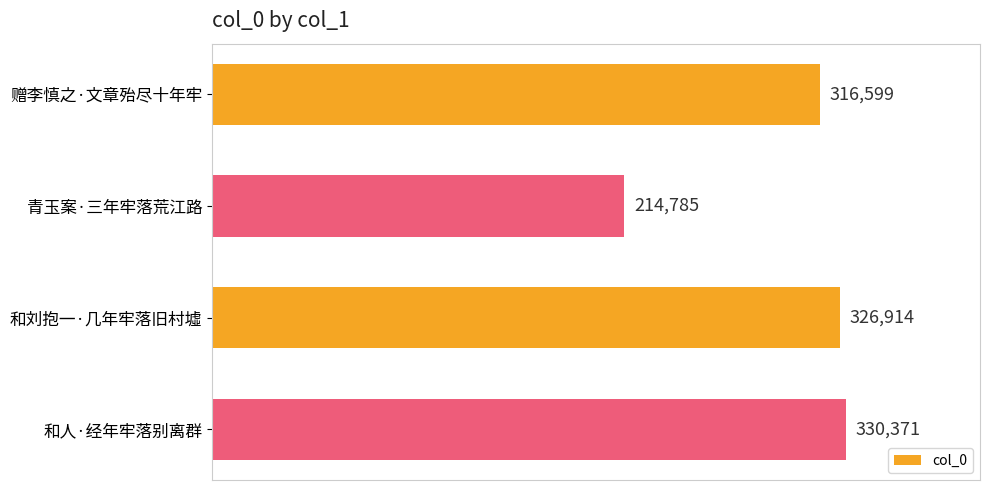

What is the maximum value shown in the chart?

330371